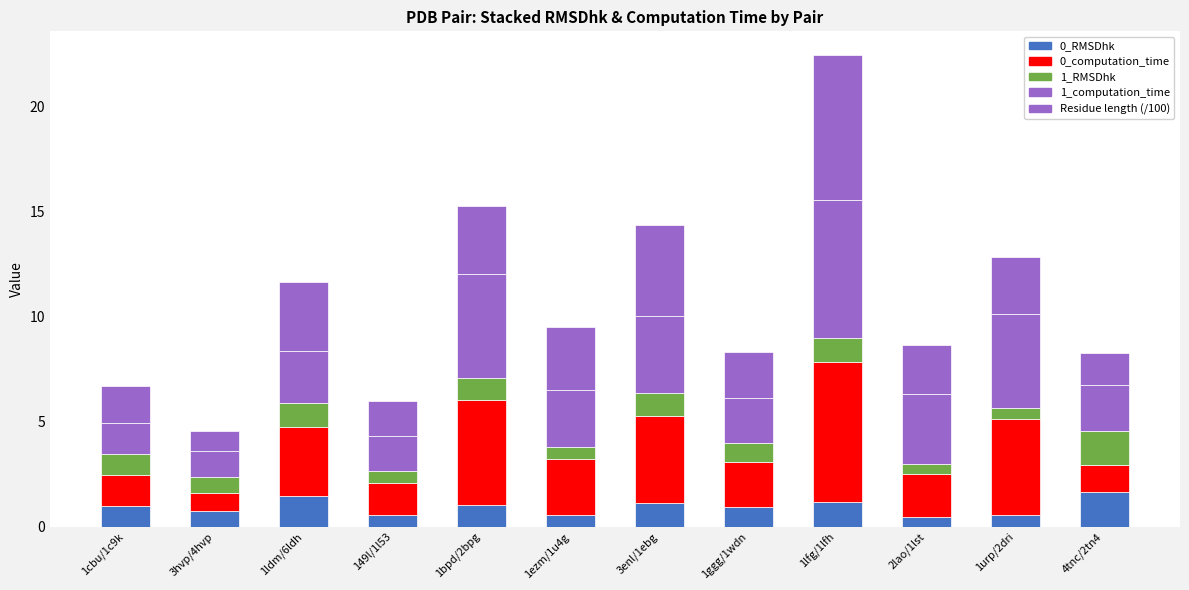

Rank the series at 1urp/2dri from highest to lowest value.

0_computation_time, 1_computation_time, Residue length (/100), 1_RMSDhk, 0_RMSDhk